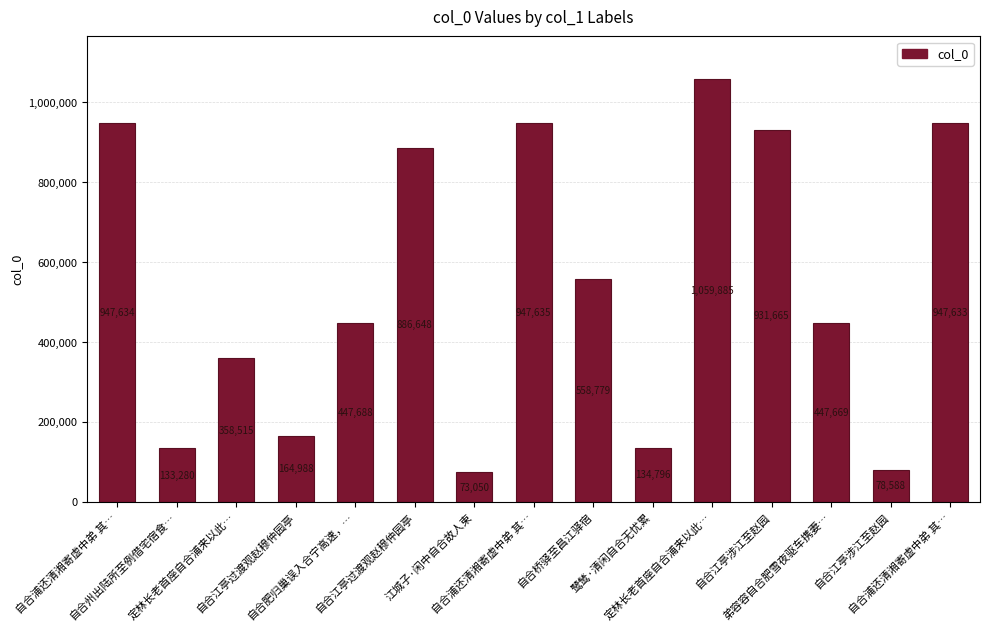

Are the bars horizontal?

No